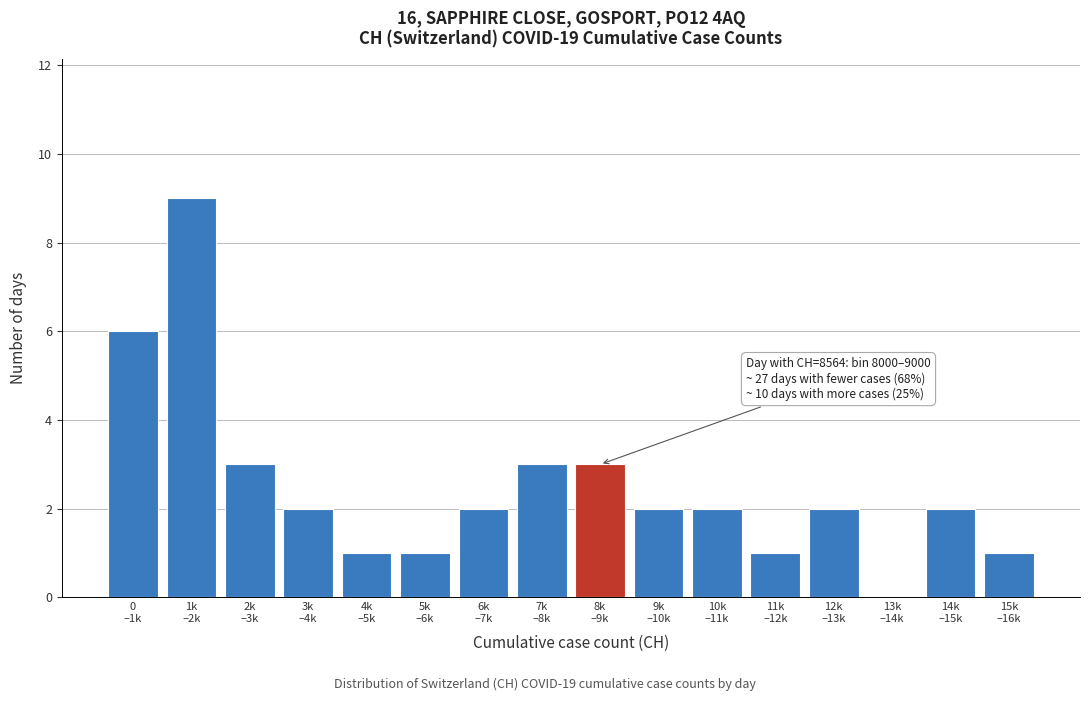

What is the greatest value displayed?

9